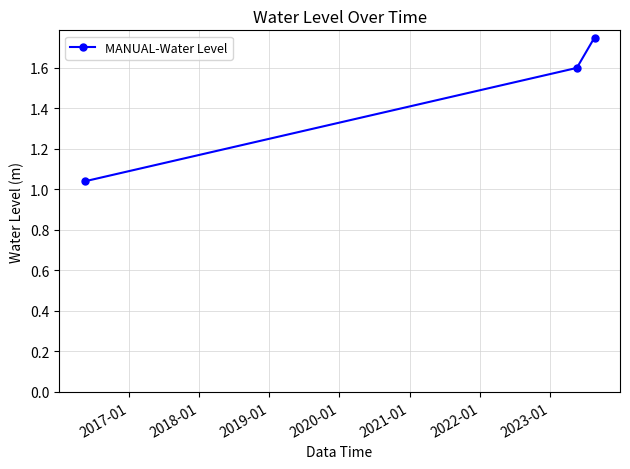

What is the difference between the maximum and minimum values?

0.7